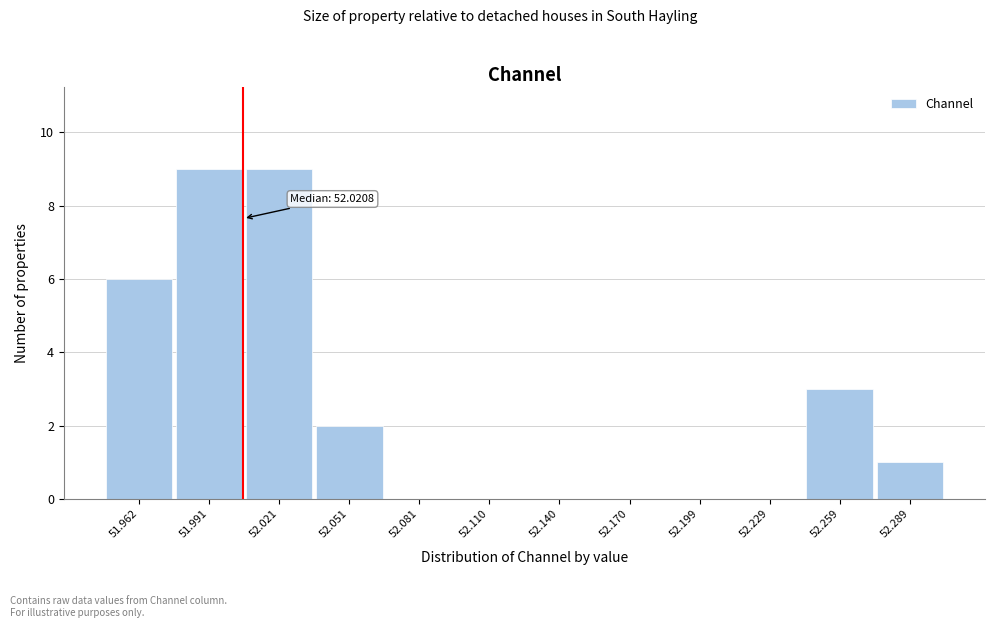

Reading left to right, transcribe all the data shown in this chart.

51.962=6	51.991=9	52.021=9	52.051=2	52.081=0	52.110=0	52.140=0	52.170=0	52.199=0	52.229=0	52.259=3	52.289=1